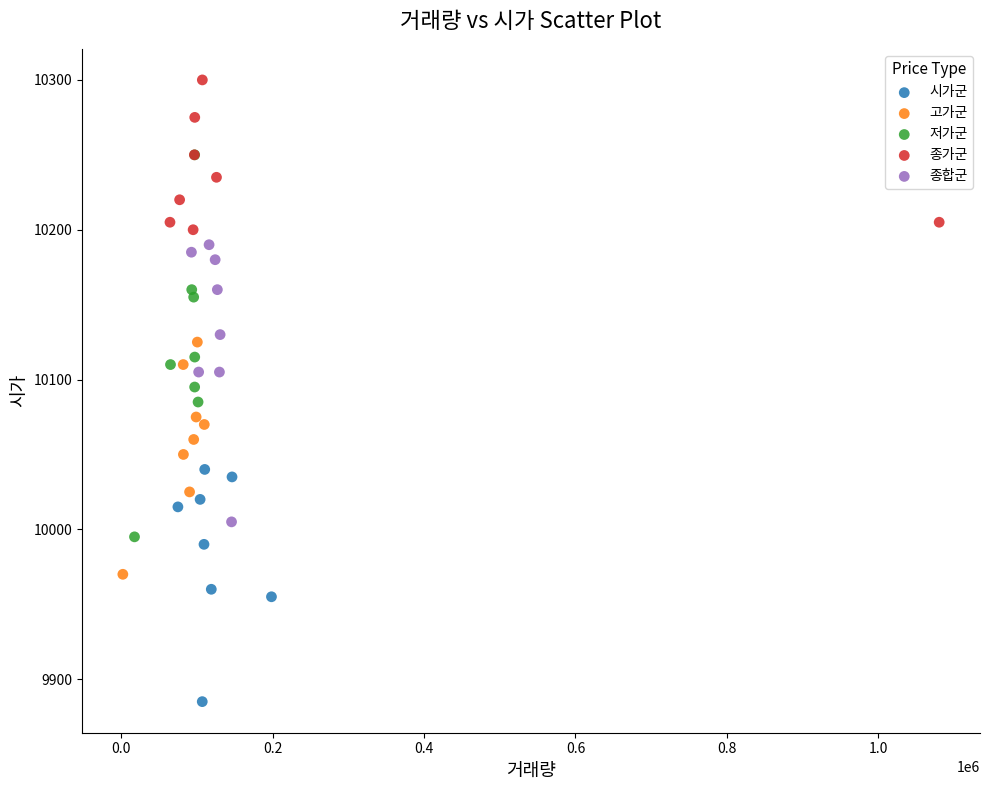

Which series contains the highest Y value?

종가군